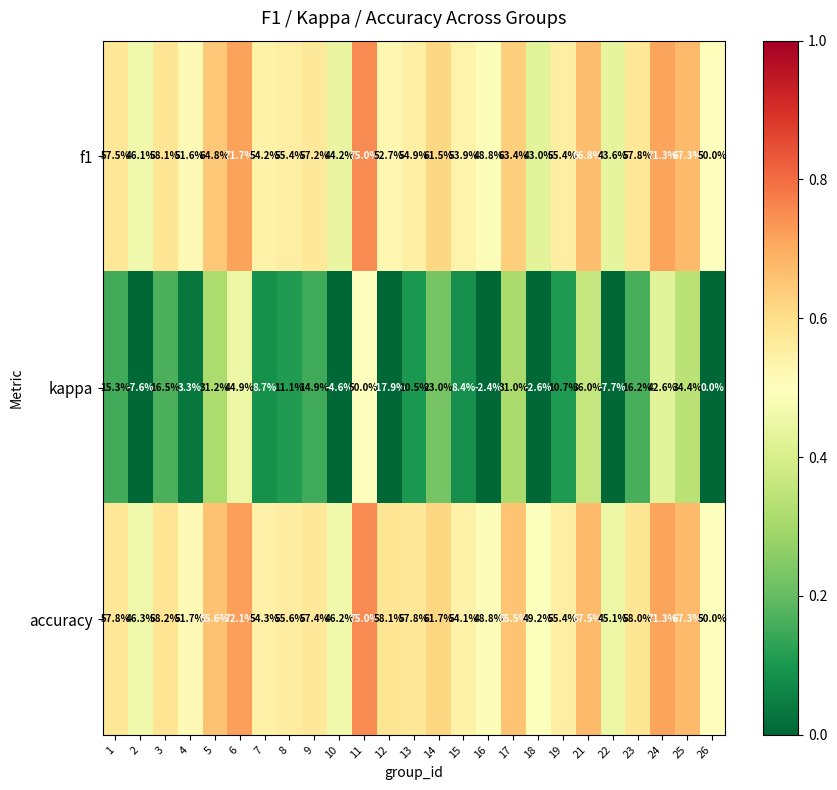

Rank the series at 23 from highest to lowest value.

accuracy, f1, kappa